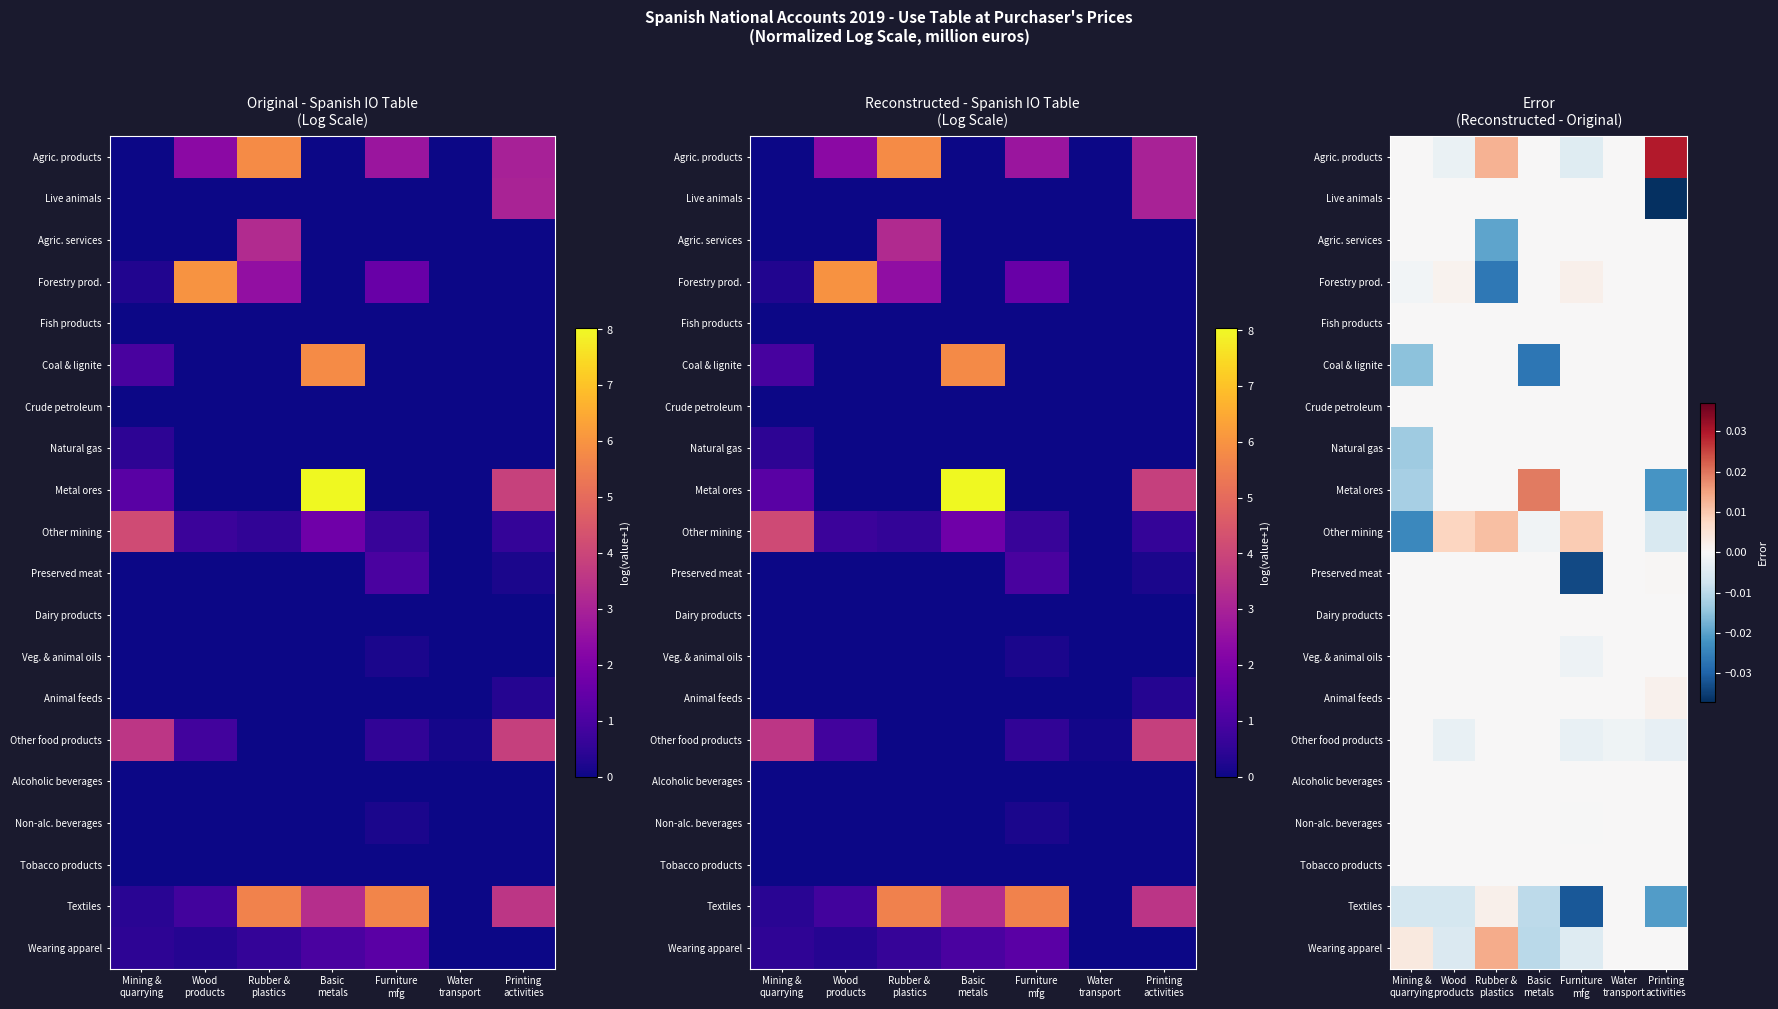

List the labels in order of Crude petroleum value, largest first.

Mining & quarrying, Wood products, Rubber & plastics, Basic metals, Furniture mfg, Water transport, Printing activities